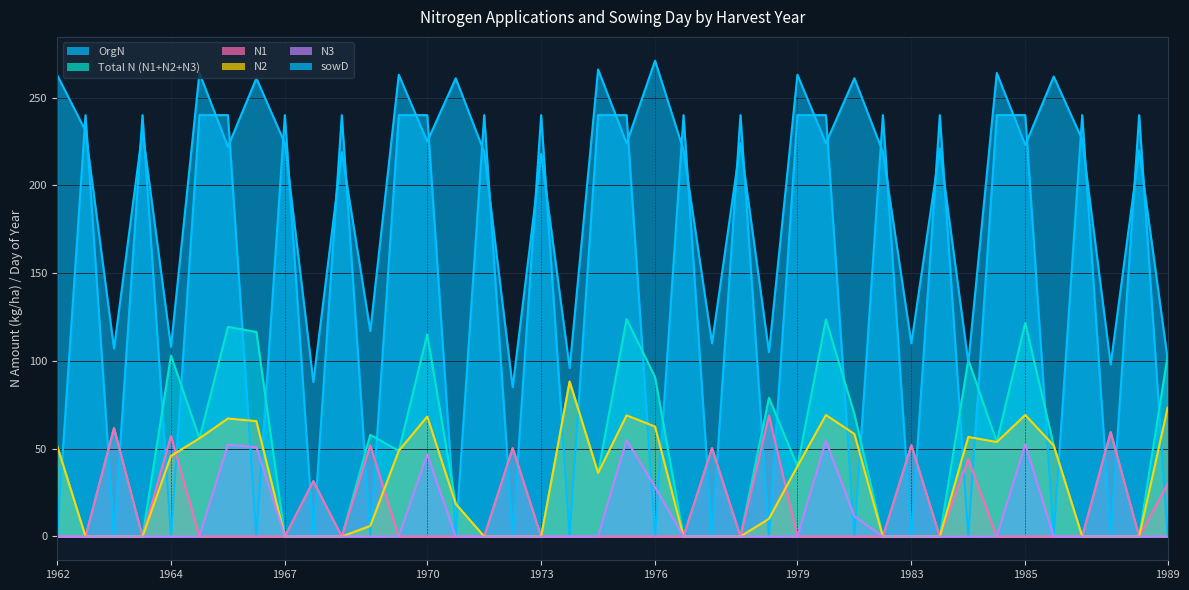

What is the difference between the second highest and minimum values in the sowD series?

181.0